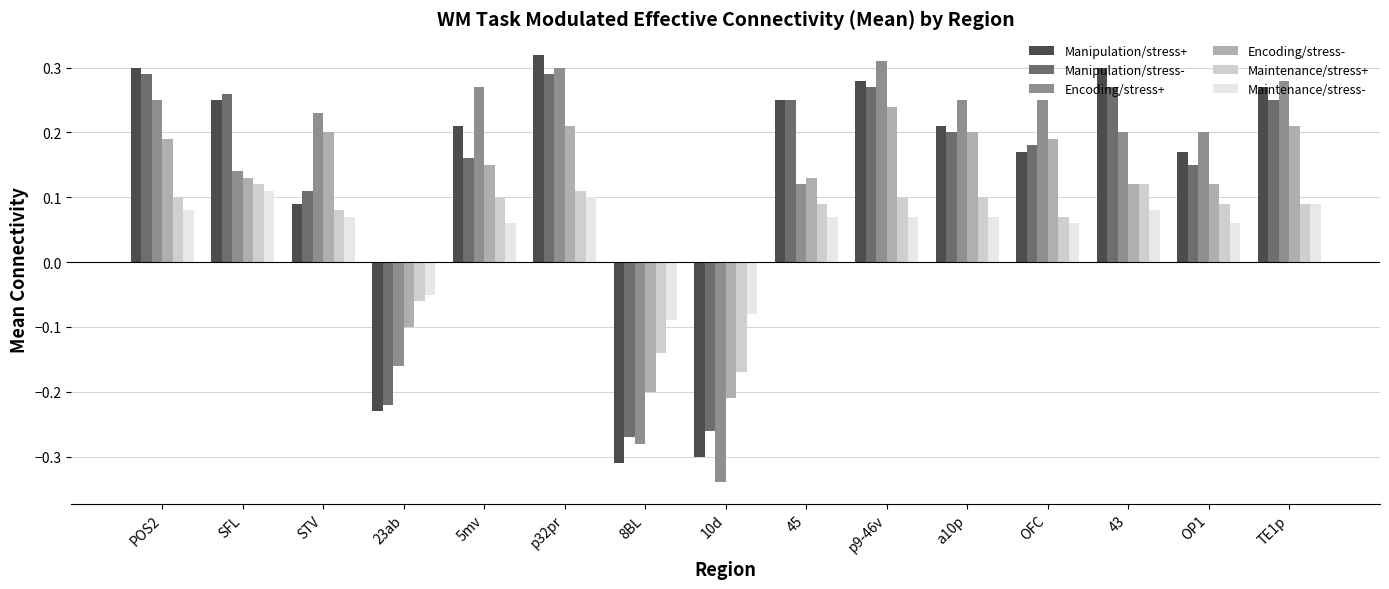

At which category does the chart reach its minimum across all series?

10d